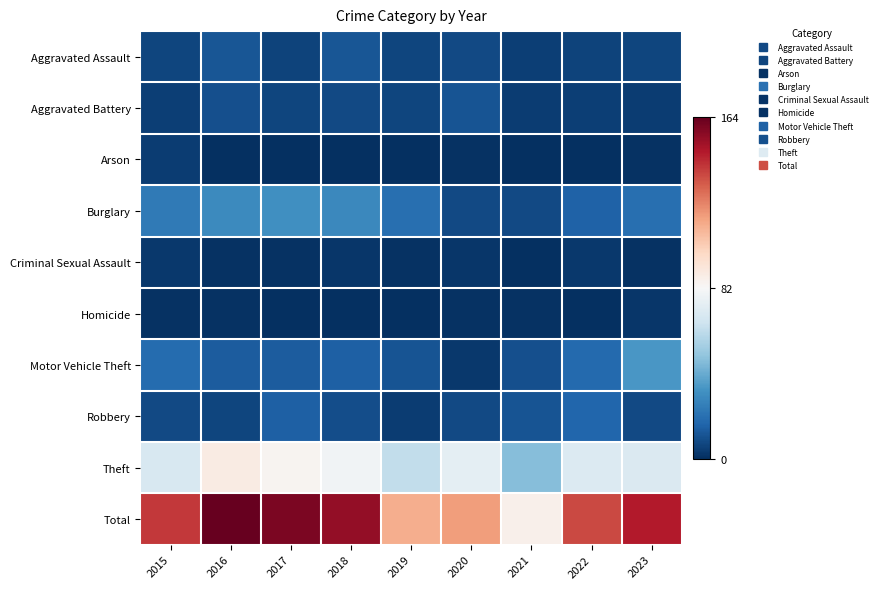

Between 2016 and 2017, which is larger?

2016